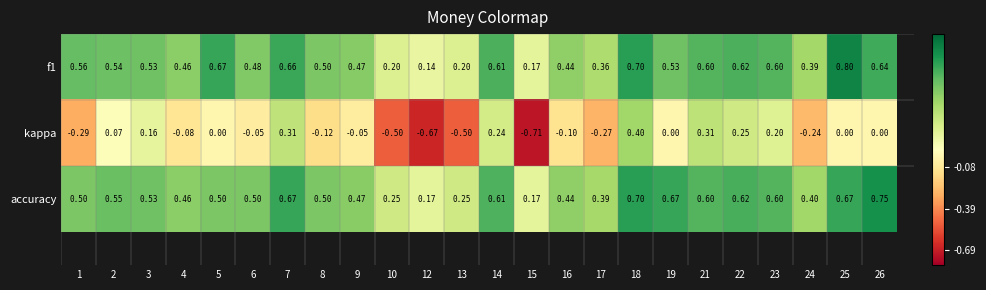

Which has a higher value, 3 or 16?

3